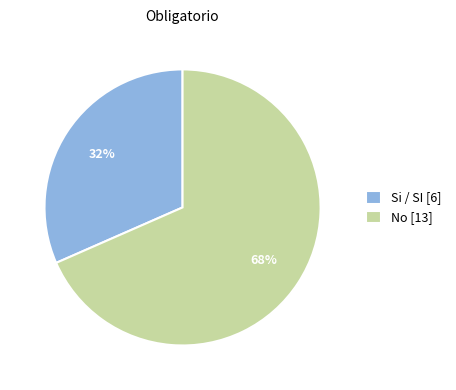

To the nearest percent, what is the combined percentage of No [13] and Si / SI [6]?

100%